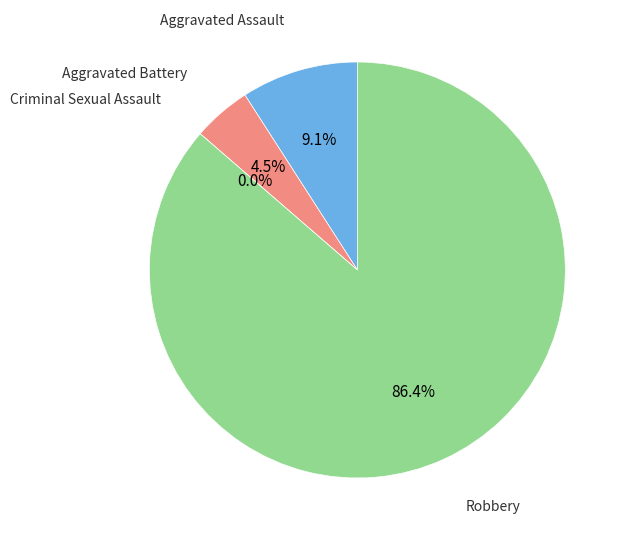

How much of the chart is everything except Robbery?

13.6%